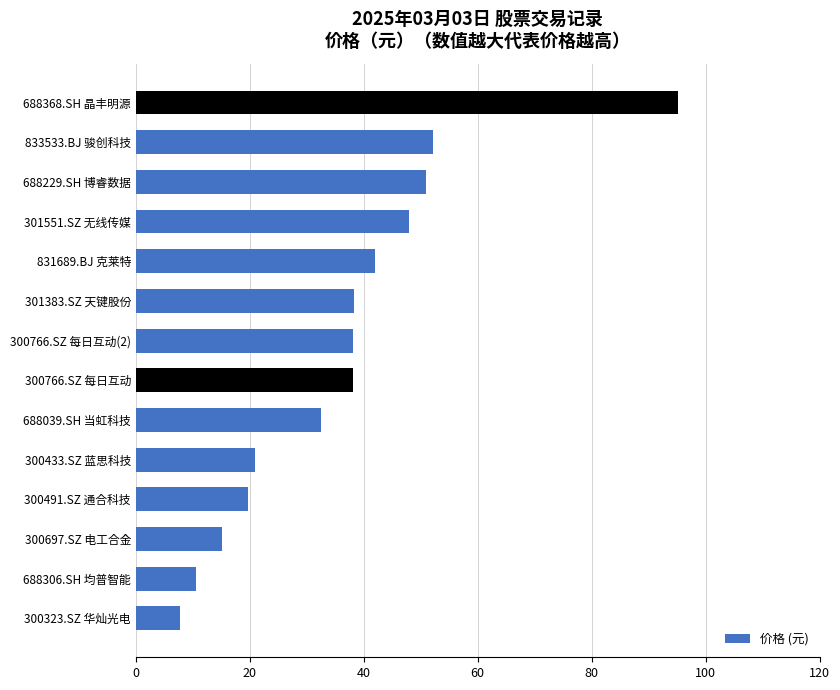

What is the change in value from 300491.SZ 通合科技 to 833533.BJ 骏创科技?

+32.4